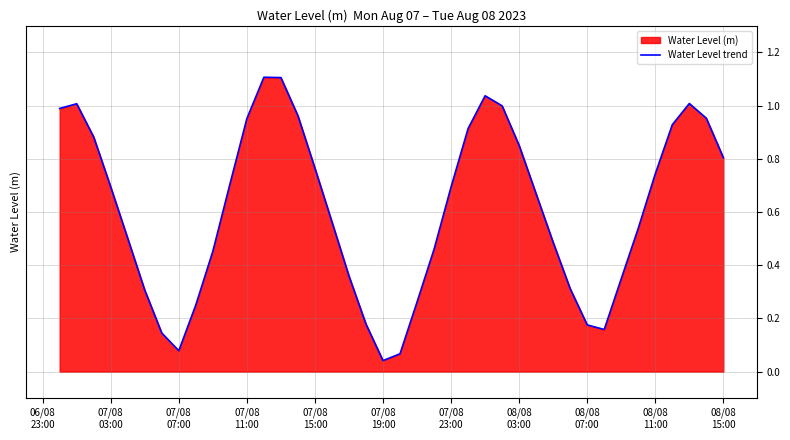

What is the greatest value displayed?

1.1